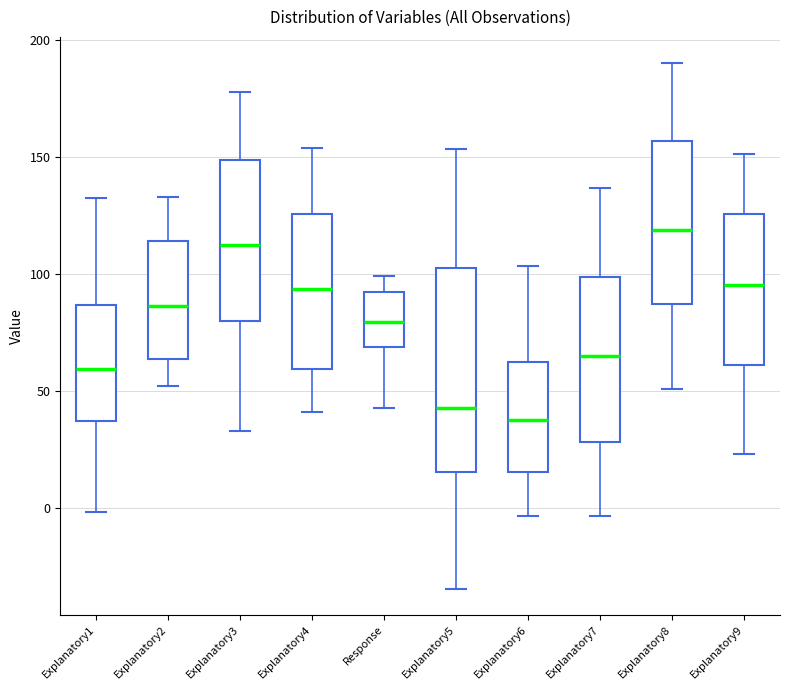

Which box has the highest median line?

Explanatory8